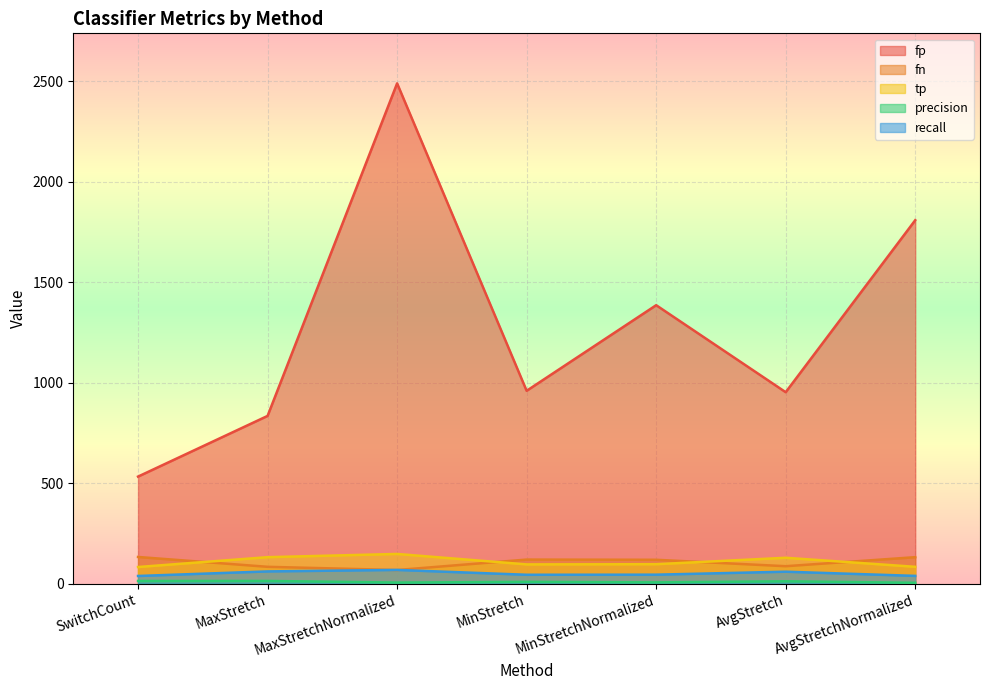

Between MaxStretchNormalized and MinStretch, which series saw the biggest shift?

fp